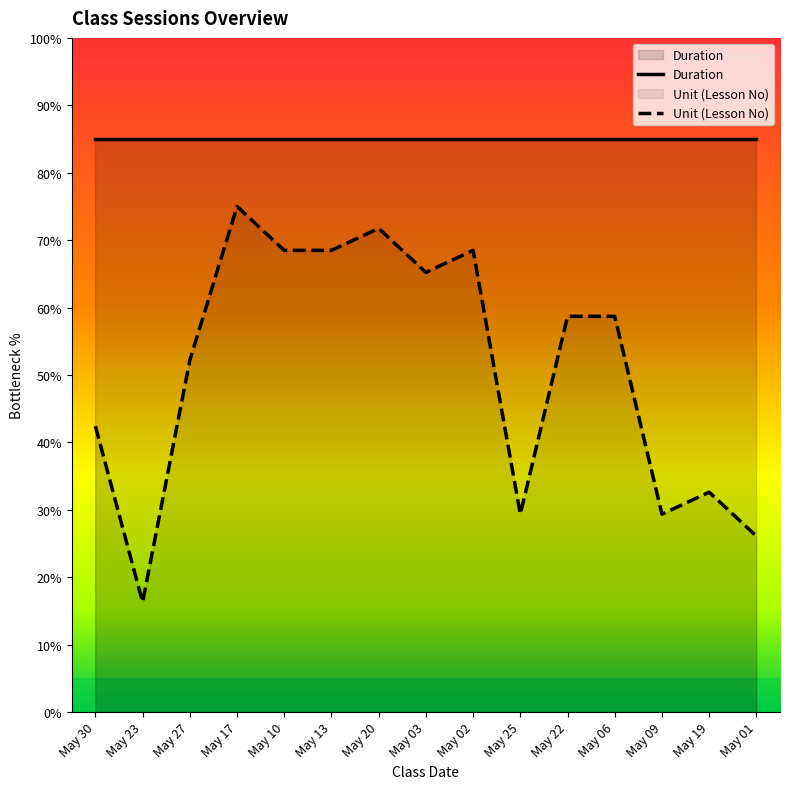

How many data points are less than 58?

7